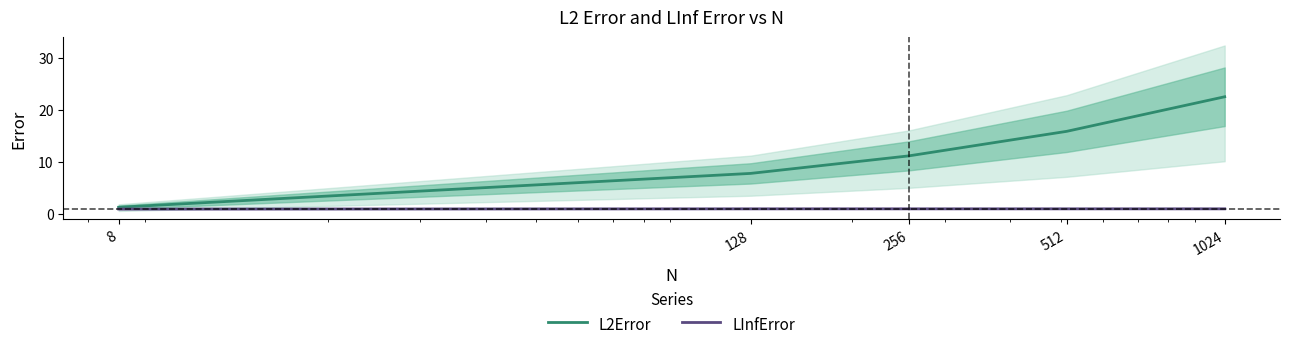

Is this an area chart (filled region under the line)?

No